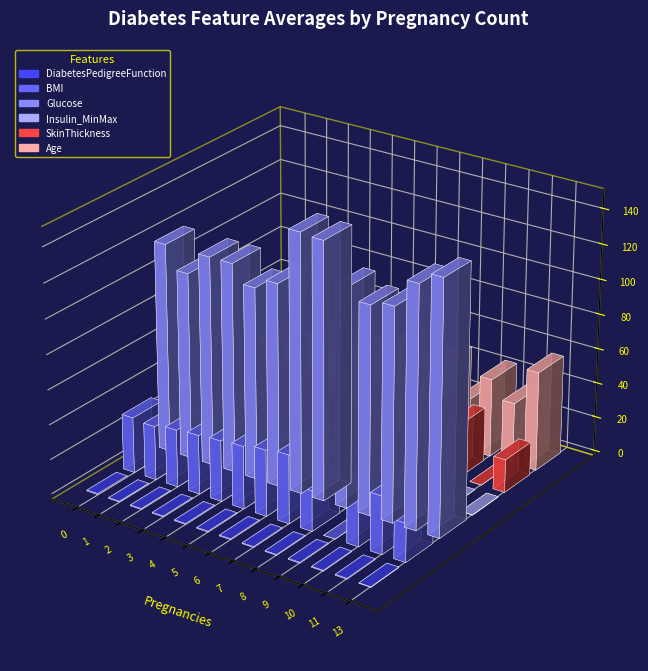

What is the value of the Age bar at the 8th from the left?

43.0